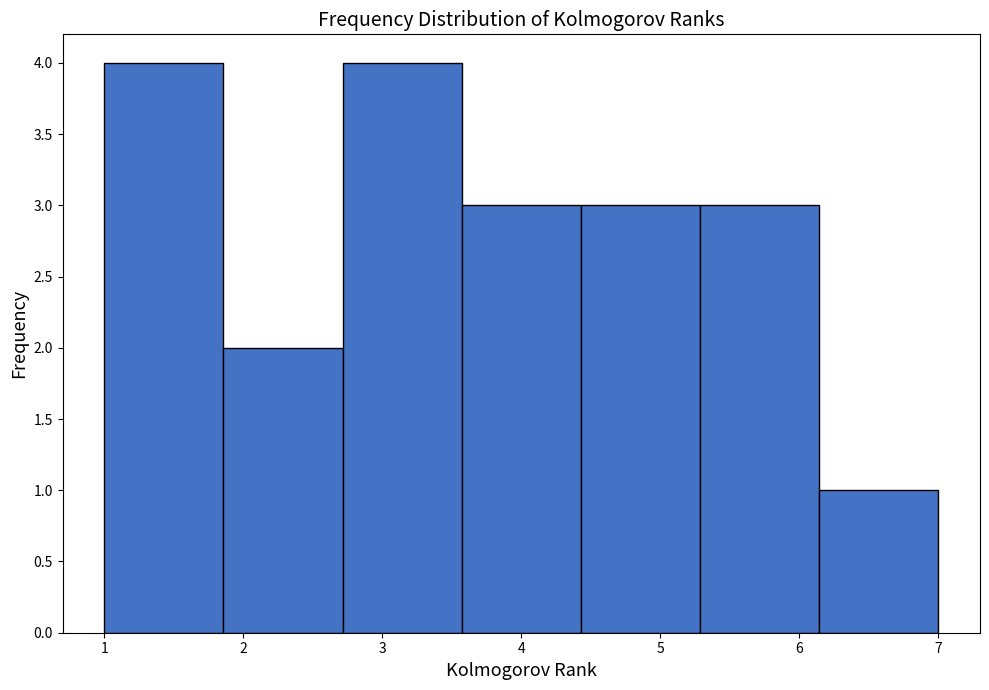

How tall is the bar that spans 4.4 to 5.3 on the x-axis? Neither the bar edges nor the heights are printed on the chart, so give them approximately, as read against the axes.

3